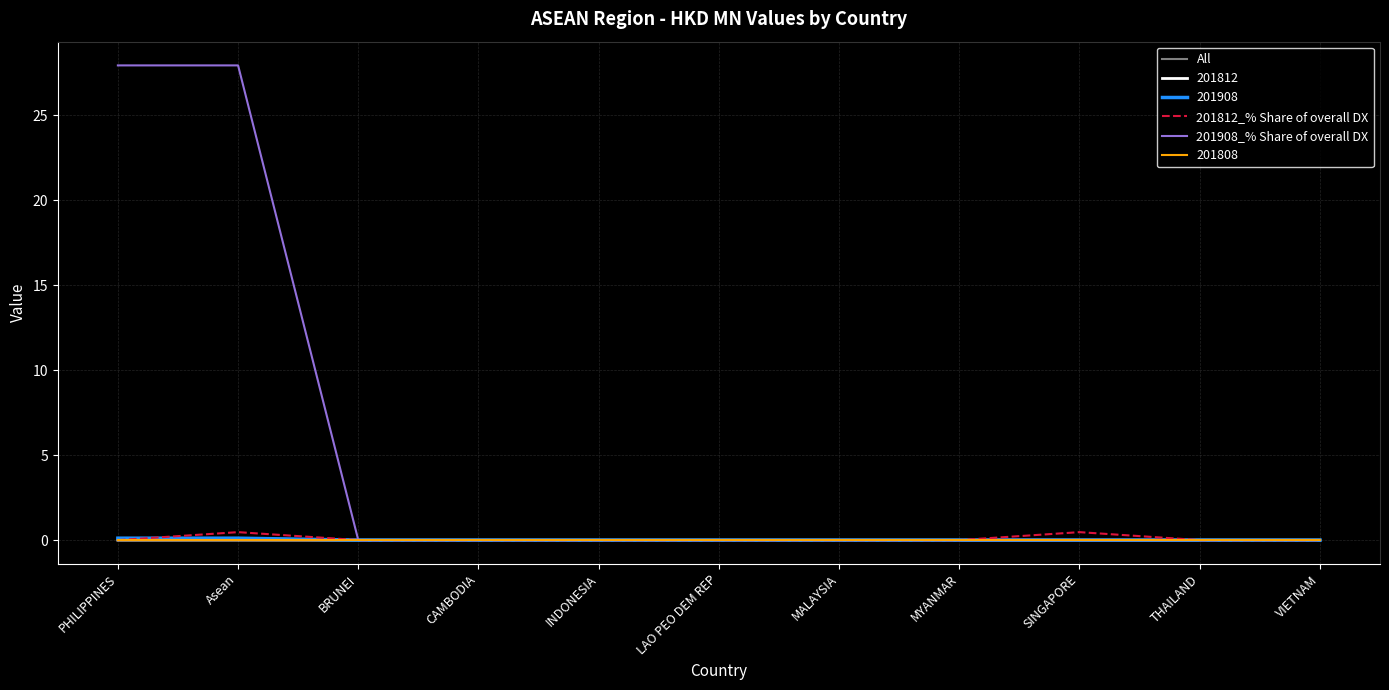

What is the maximum value shown in the chart?

27.9